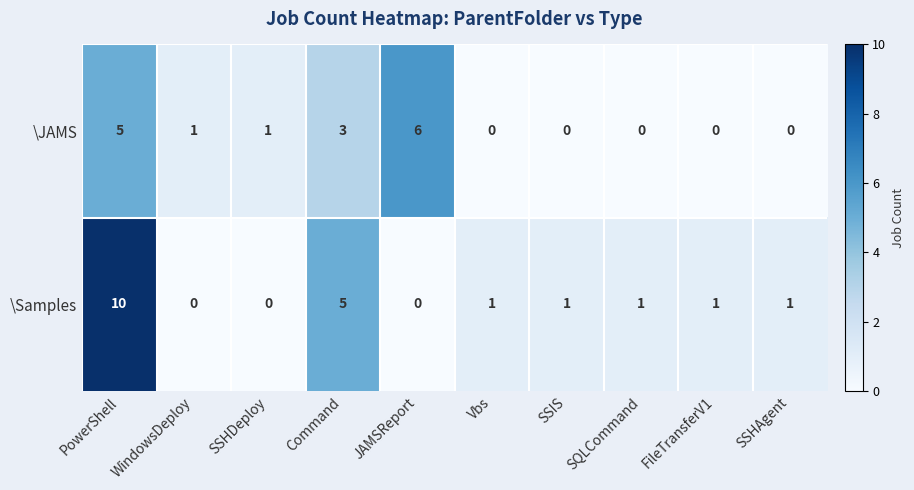

What is the maximum value for \JAMS?

6